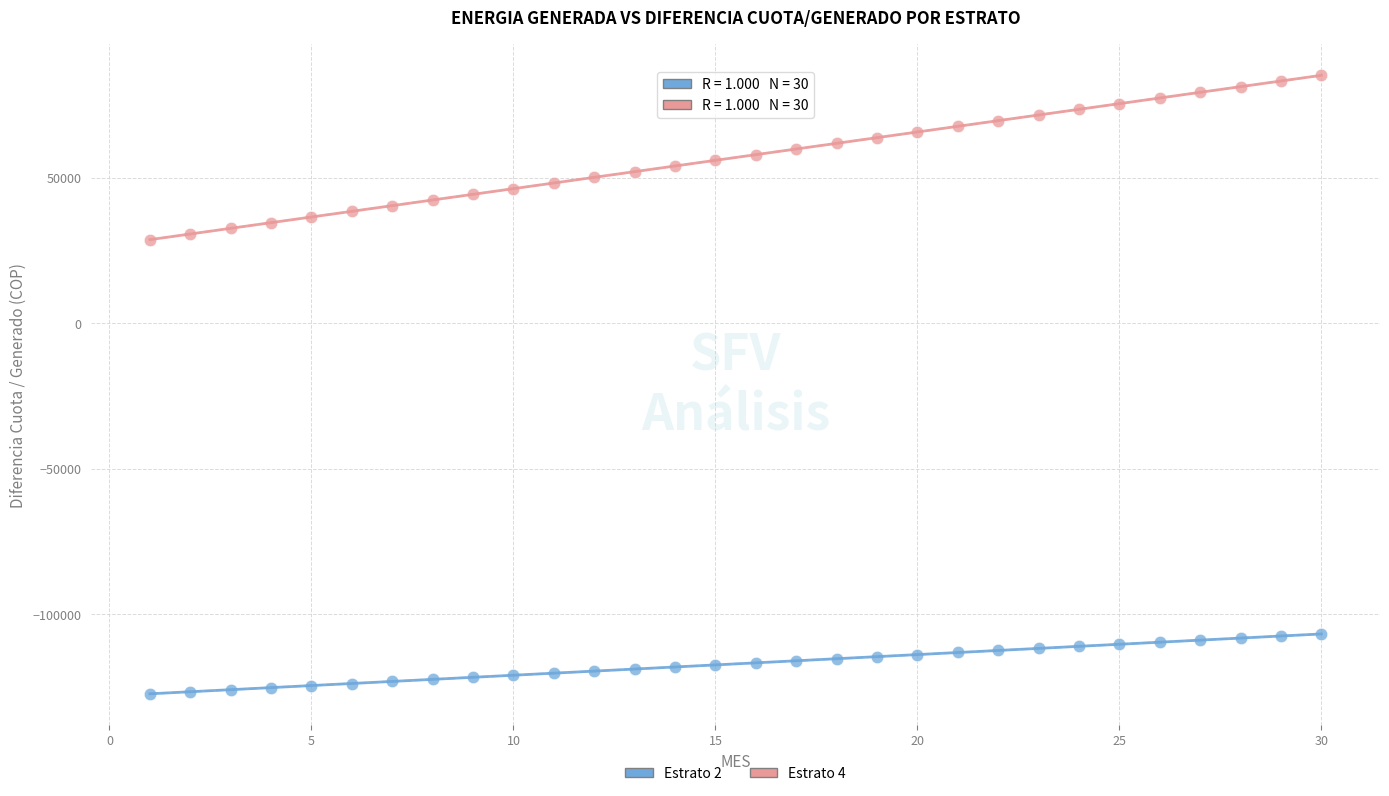

Across all data points, what is the range of Y values (max minus min)?

212435.8